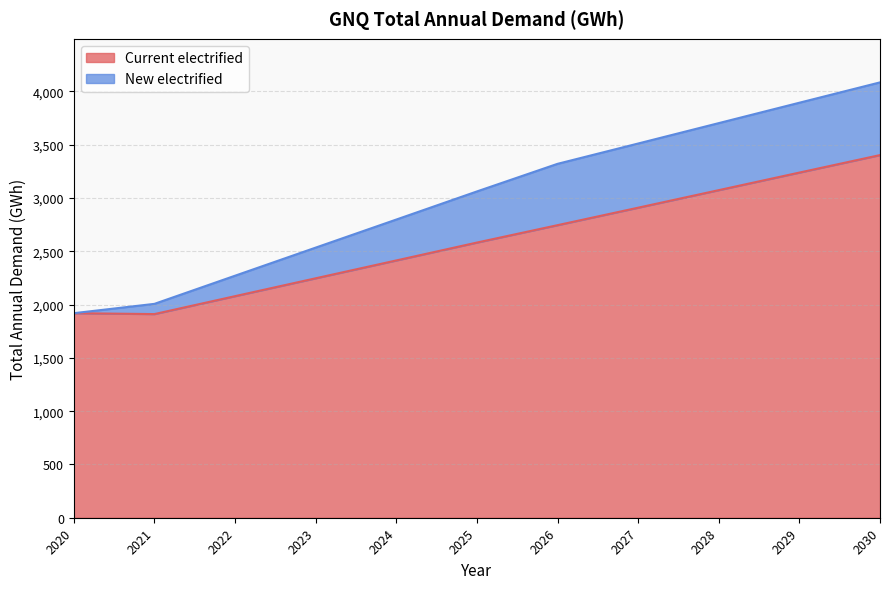

What is the difference between the Current electrified values at 2023 and 2022?

167.7